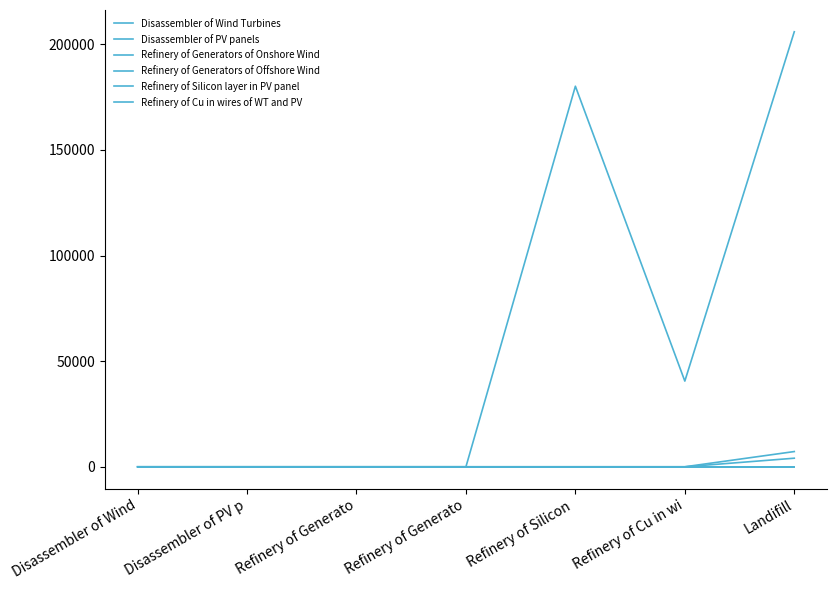

How many lines are shown in the chart?

6